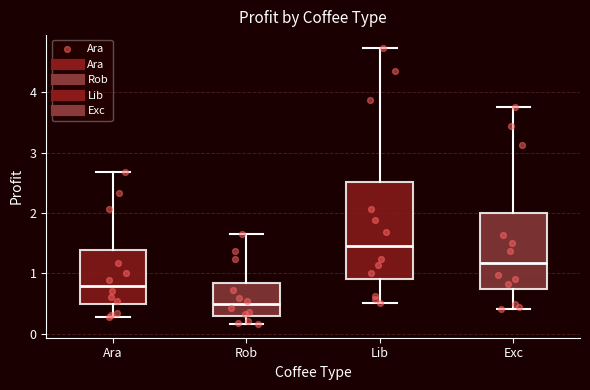

Where is the lower edge of the box for Lib on the y-axis? The values are not printed on the chart, so give them approximately, as read against the axis.

0.9